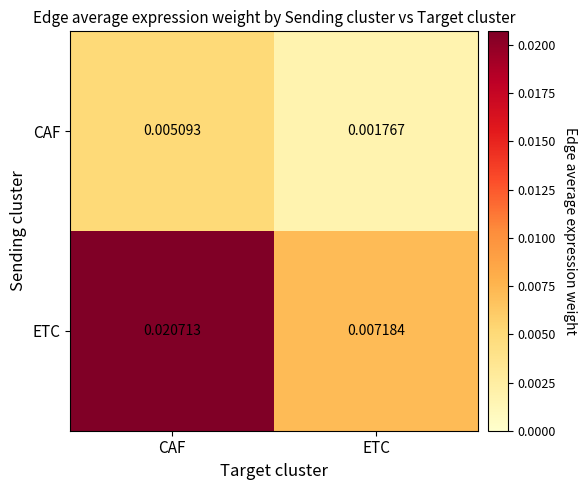

Which series has the largest total across all categories?

ETC